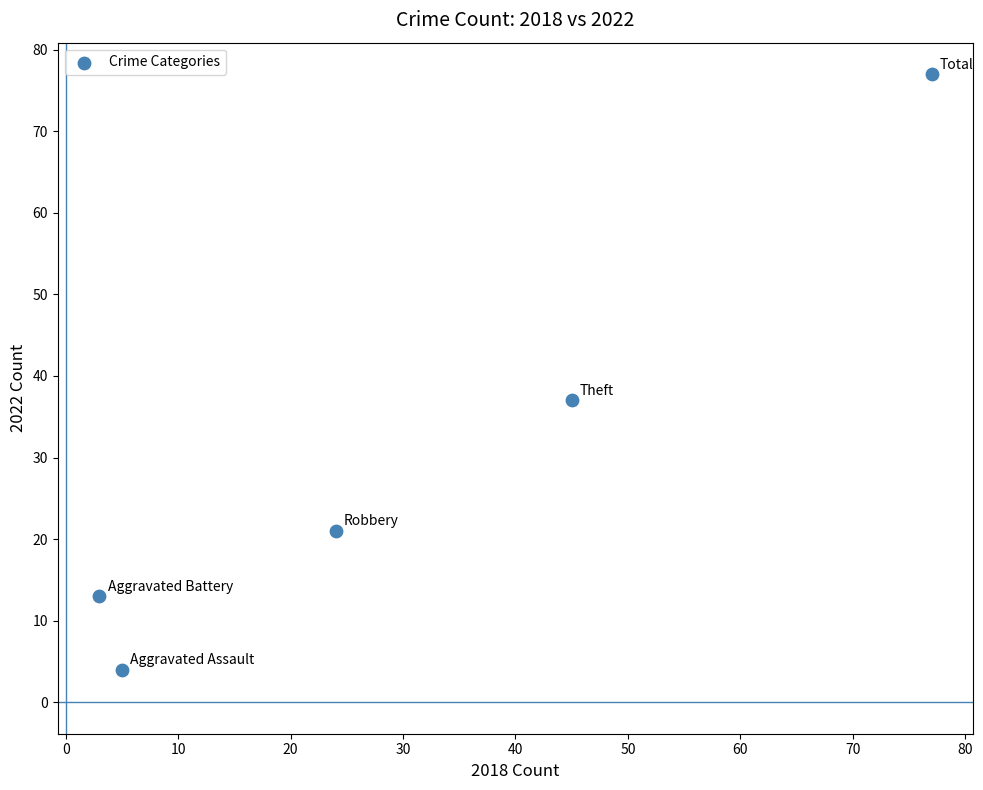

What is the range of X values (max minus min)?

74